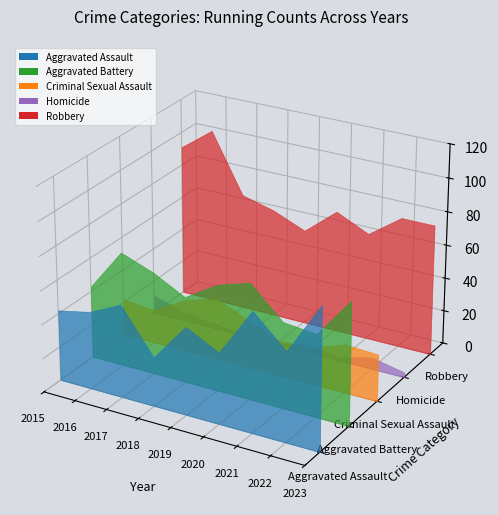

Reading left to right, extract all data points from this chart.

Aggravated Assault: 42	46	55	29	52	42	71	53	84
Aggravated Battery: 43	68	61	51	63	69	51	49	73
Criminal Sexual Assault: 22	20	31	37	29	21	22	29	28
Homicide: 11	5	3	1	0	5	2	7	3
Robbery: 91	105	70	65	57	73	64	78	78